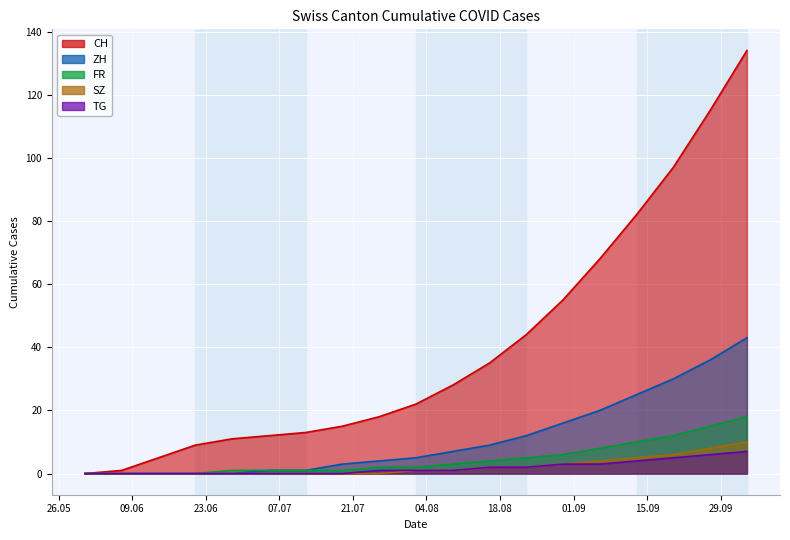

At which category does the chart reach its minimum across all series?

2020-05-31